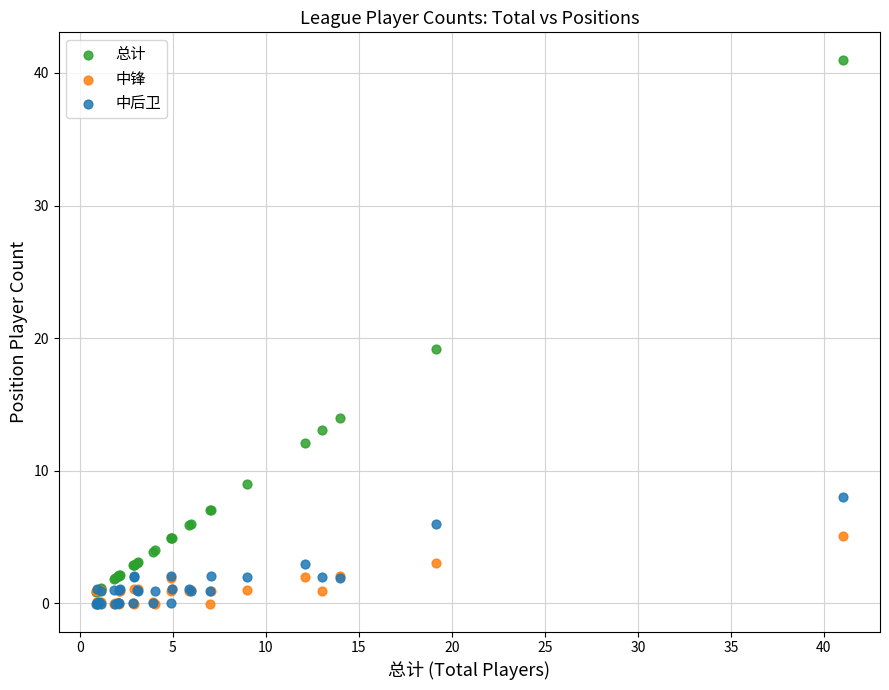

In the 总计 series, what Y value is closest to 20?

19.1